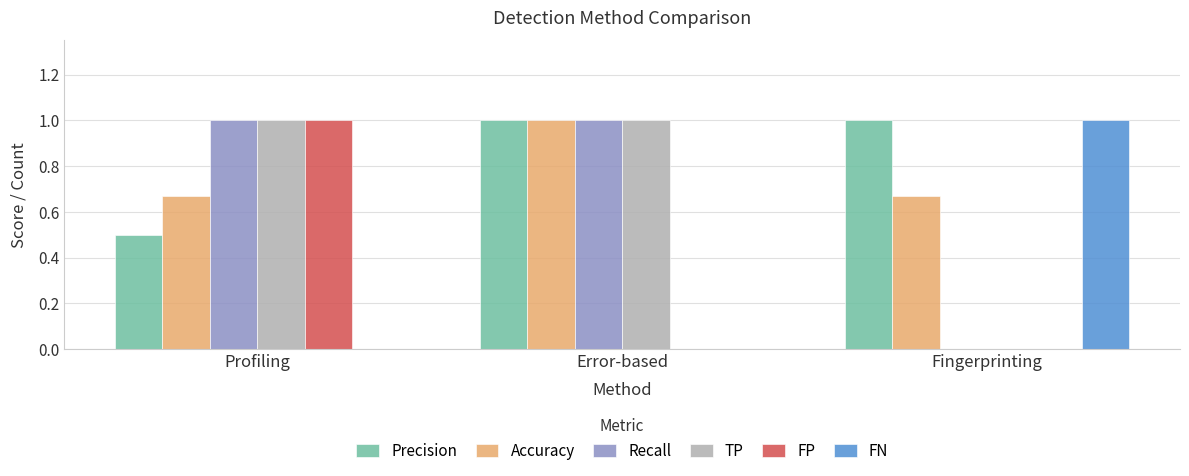

Is the value of Precision at Error-based greater than the value of FP at Fingerprinting?

Yes